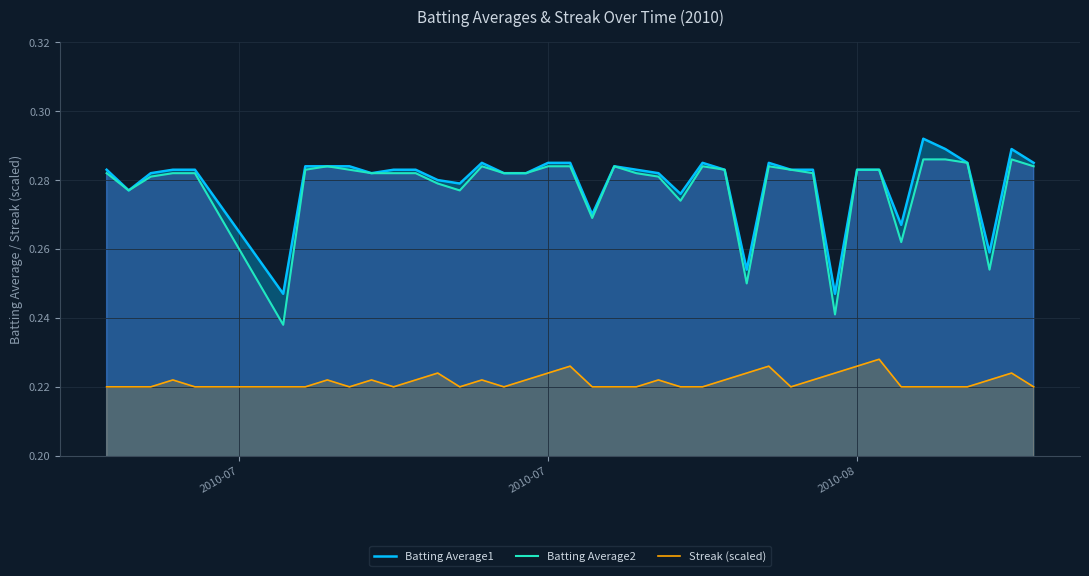

The value of Batting Average1 at 2010-07 is 0.4. True or false?

False